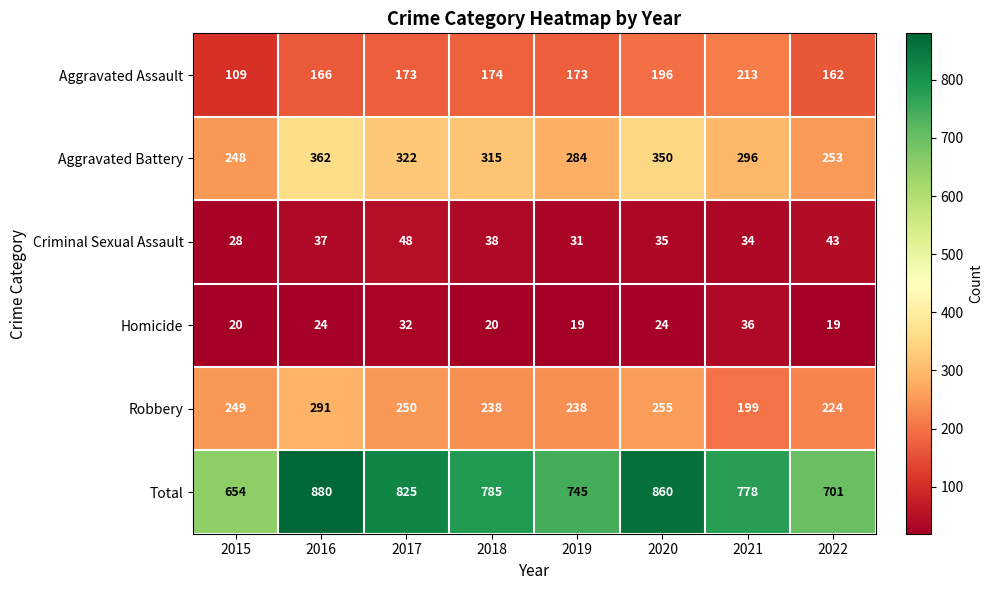

What is the difference between the maximum and minimum values in the Robbery series?

92